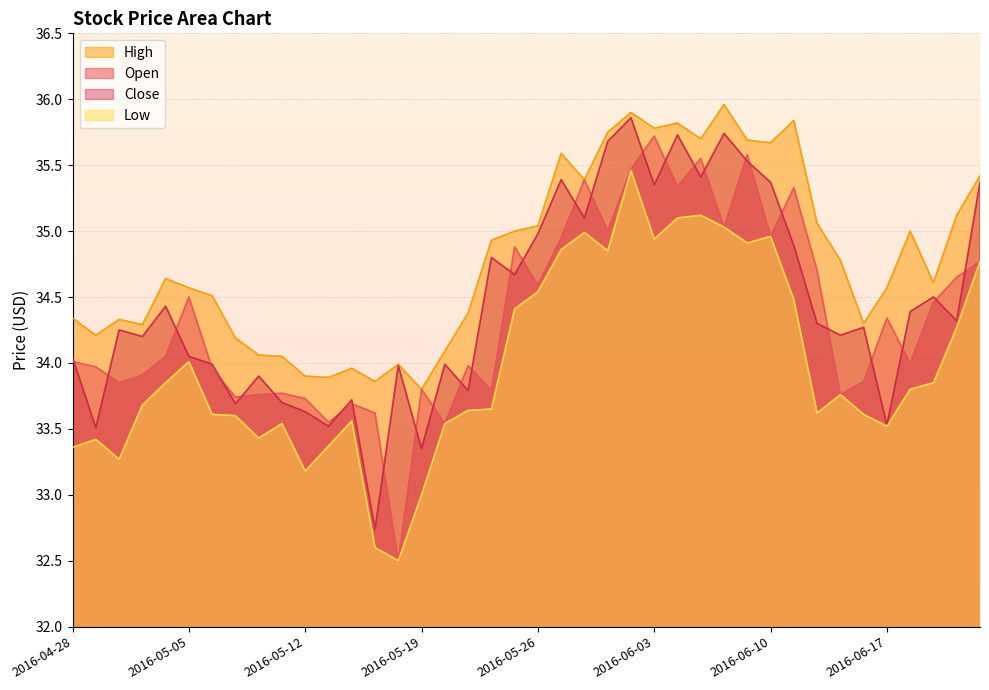

The value of Close at 2016-06-22 is 34.3. True or false?

True